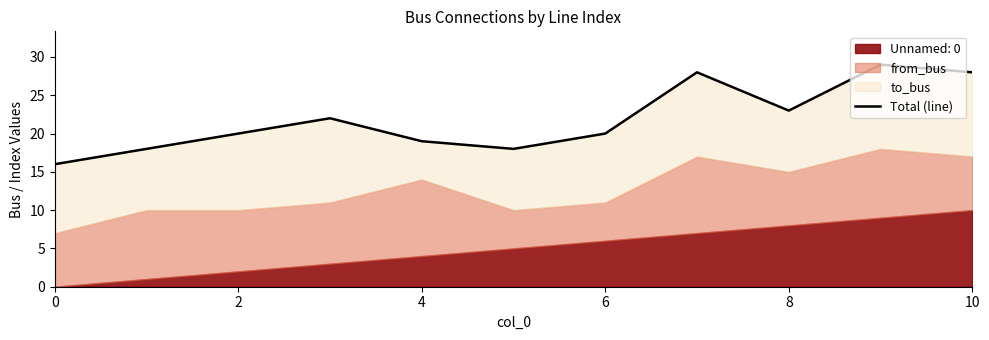

Reading left to right, list all the values displayed in this chart.

16	18	20	22	19	18	20	28	23	29	28